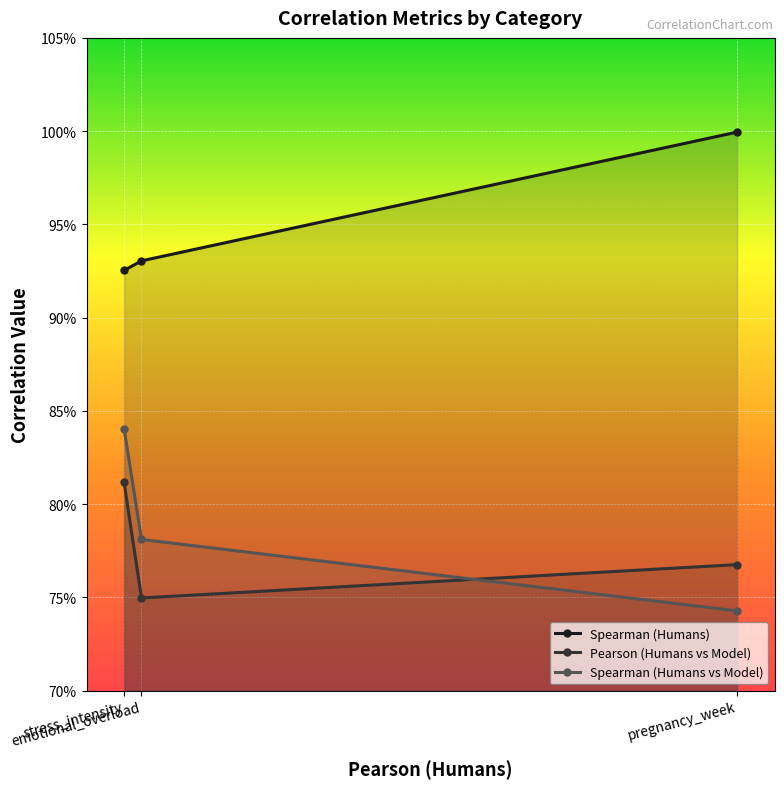

What is the label of the 3rd point from the right?

stress_intensity